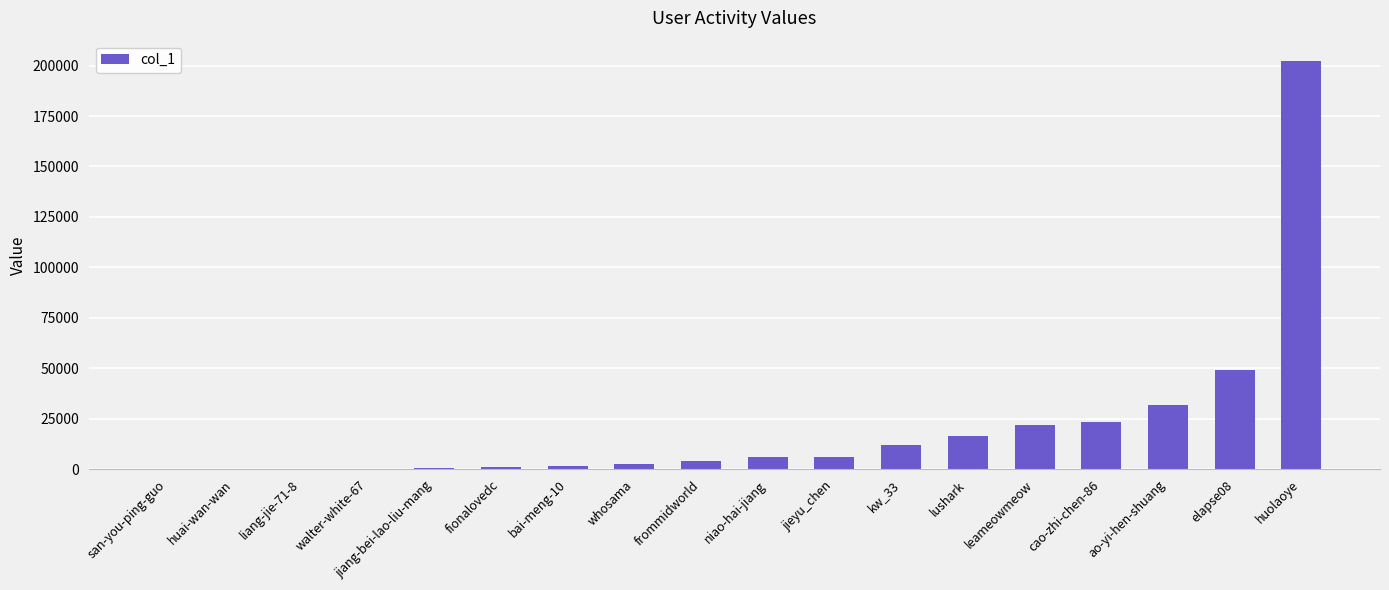

What is the sum of all values?

379998